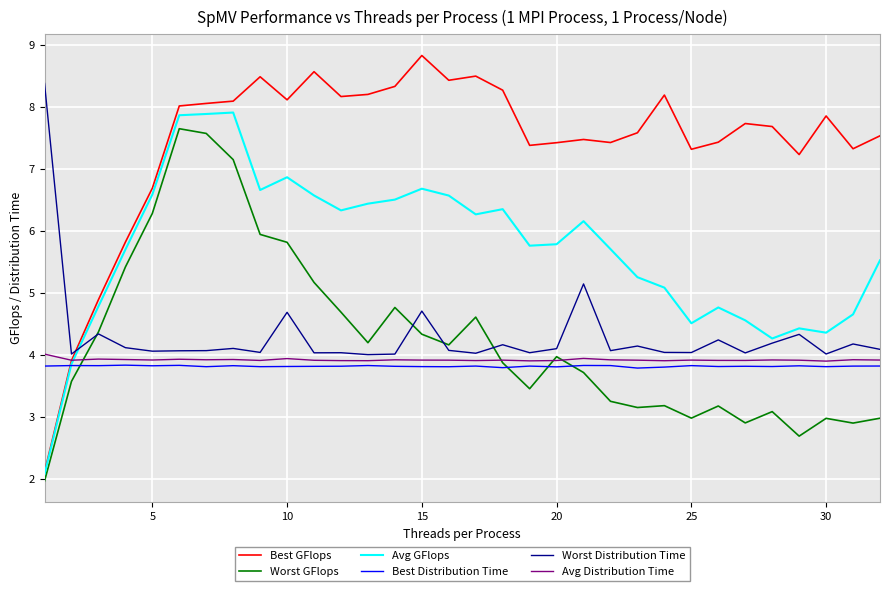

True or false: Worst GFlops and Best Distribution Time intersect in this chart.

True